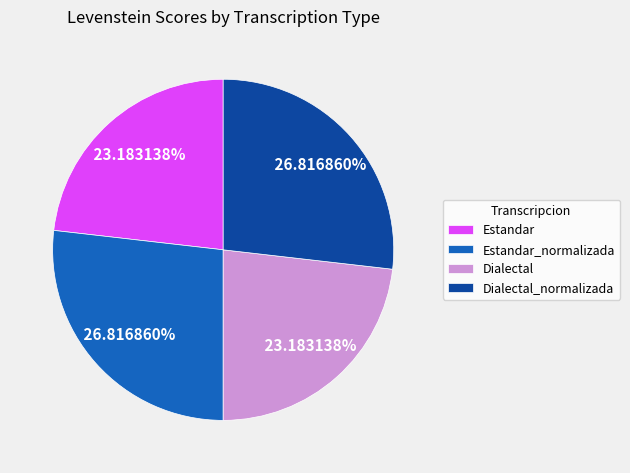

Which has a higher value, Dialectal_normalizada or Dialectal?

Dialectal_normalizada